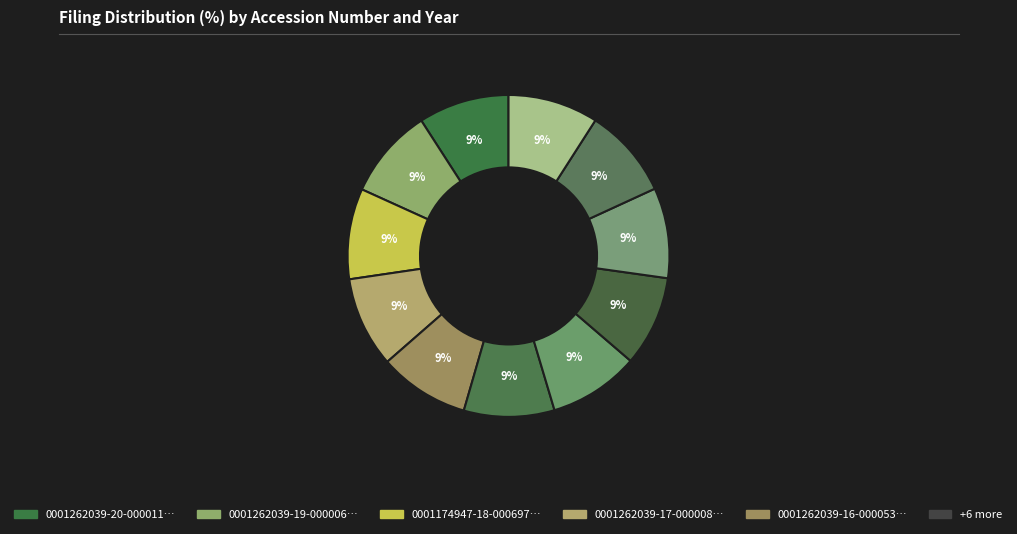

What is the largest slice in the pie chart?

0001262039-20-000011